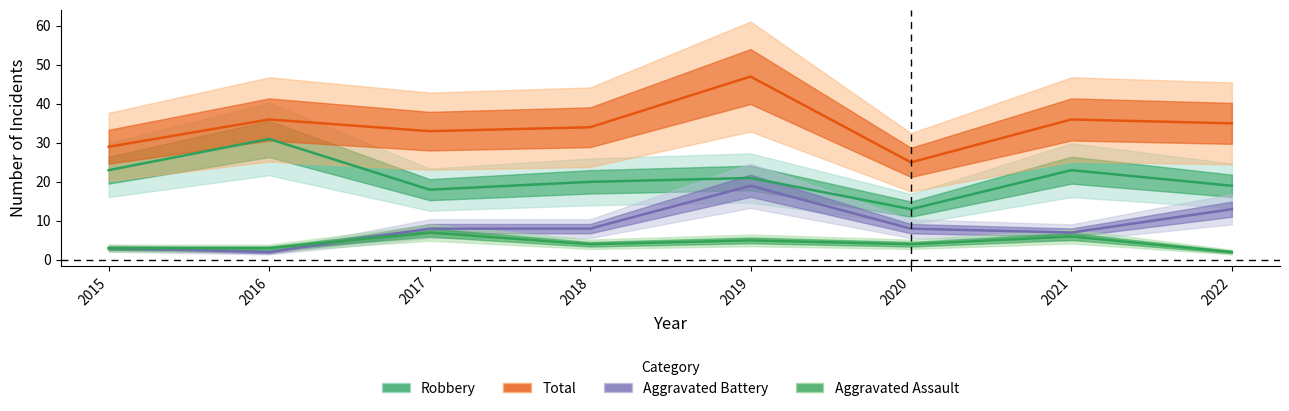

Is it true that Total equals 36 at 2021?

True